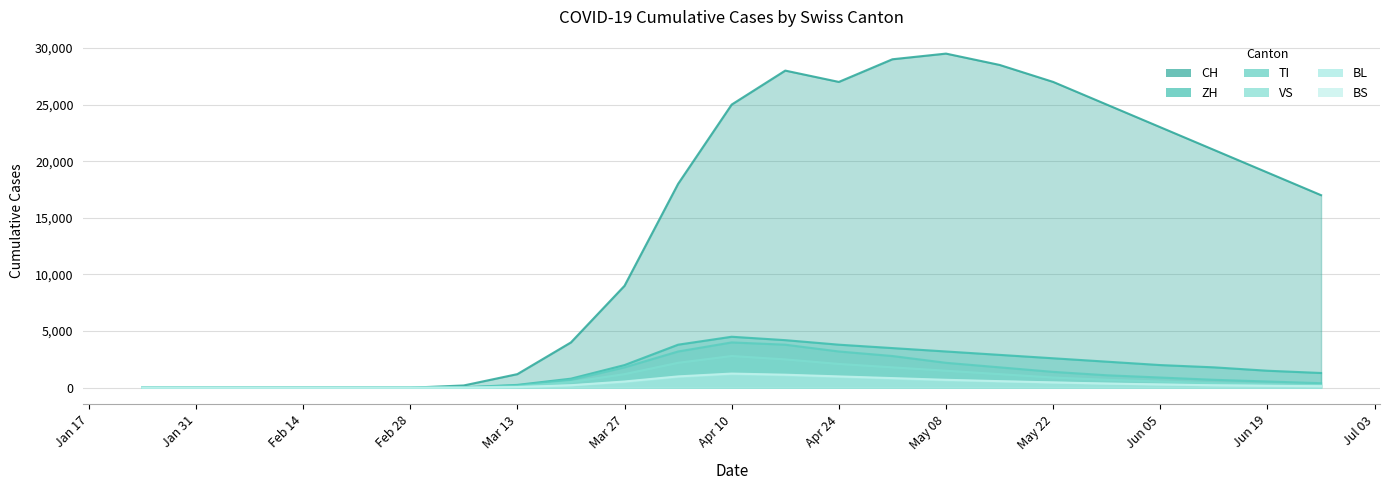

List the series in order of their peak value, highest first.

CH, ZH, TI, VS, BS, BL